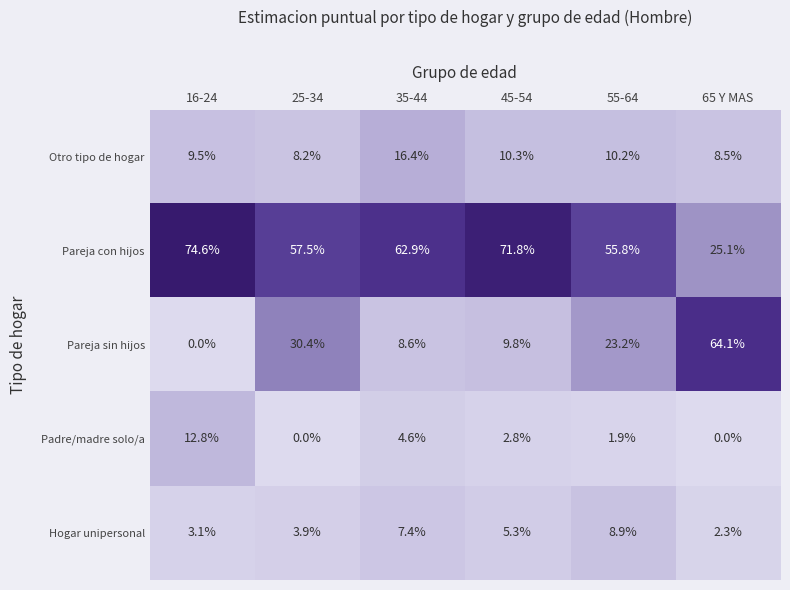

Which series has the largest range (max minus min)?

Pareja sin hijos